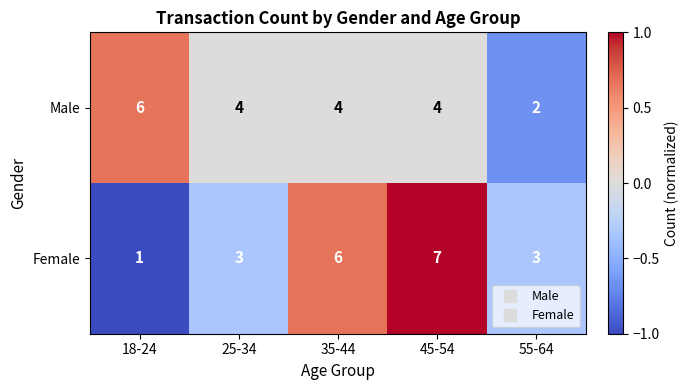

What is the highest value of the Male series?

6